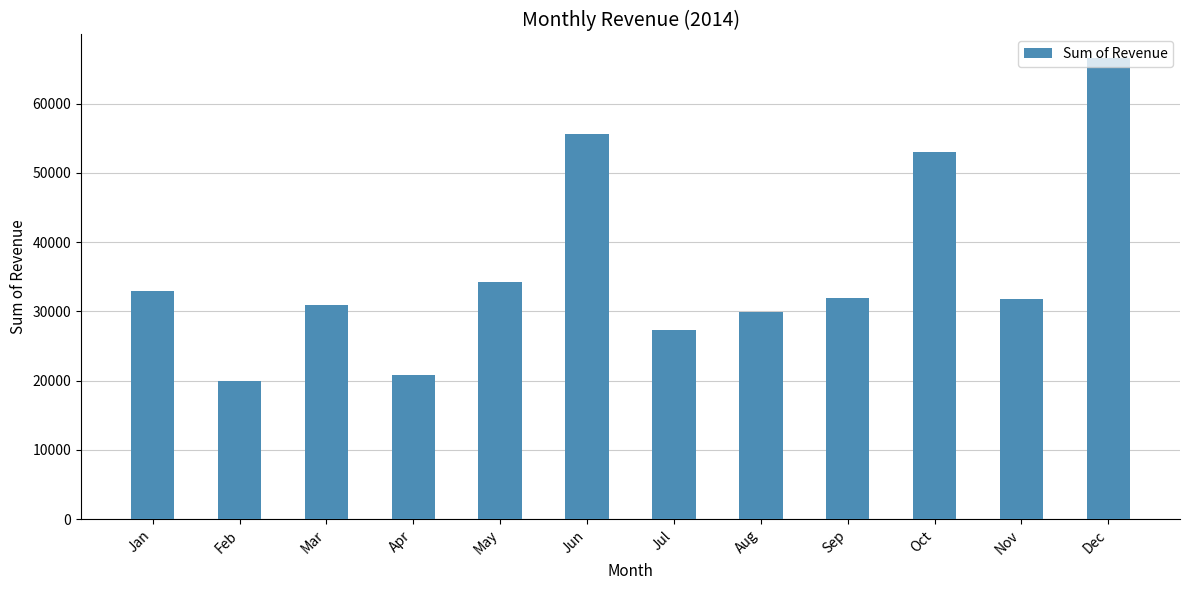

The chart shows a value of 20942.0 at Oct. True or false?

False